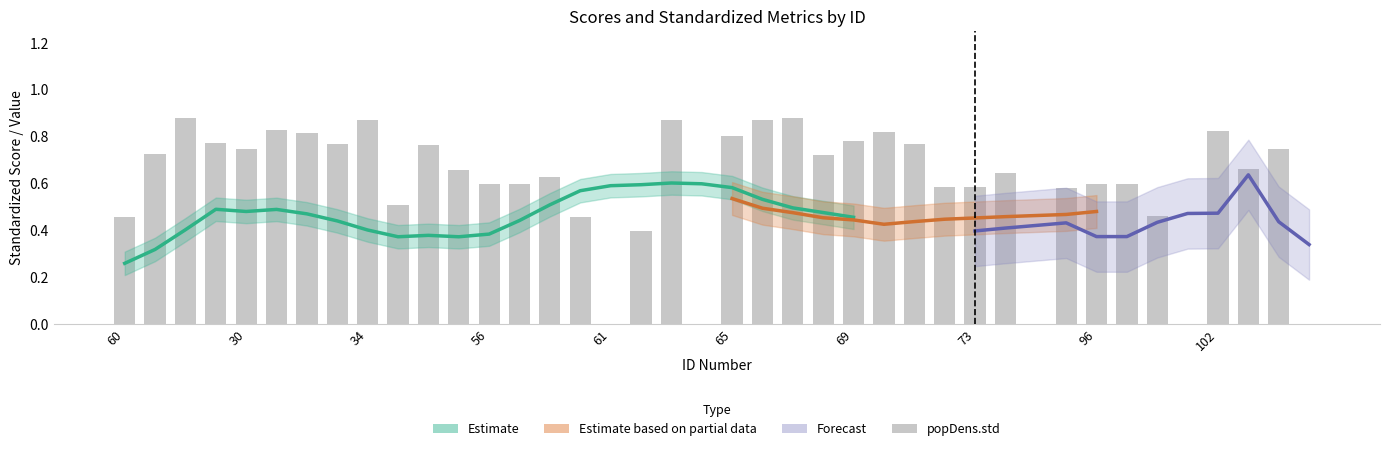

The value of center_score at 67 is 1.0. True or false?

False